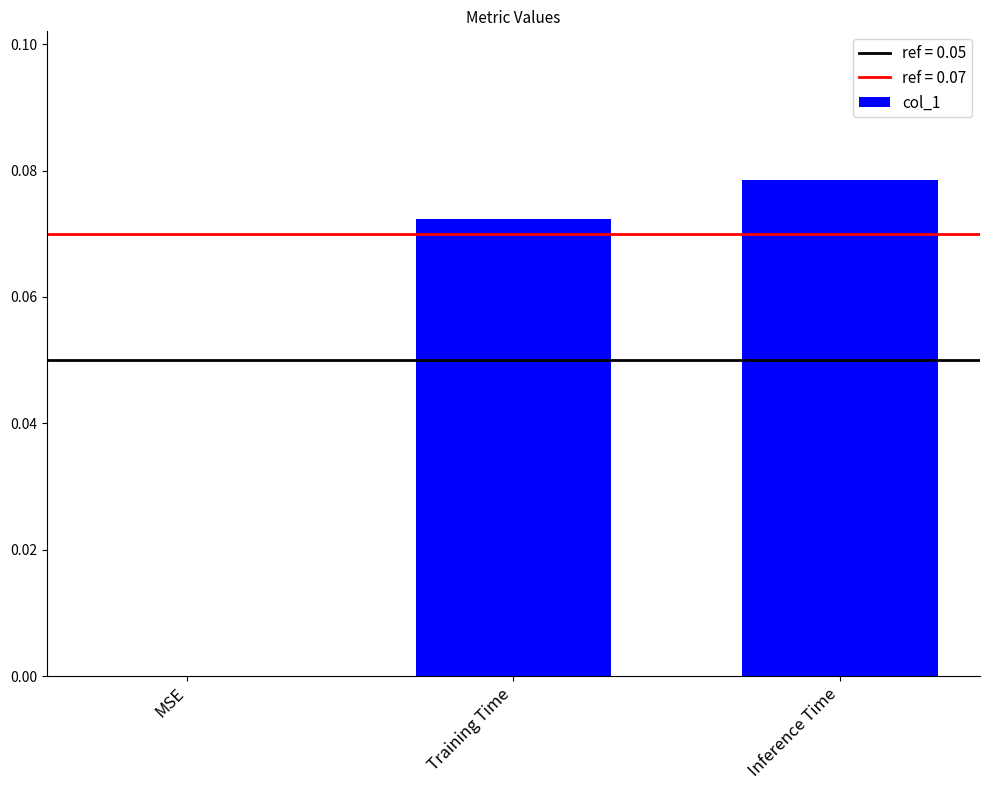

The chart shows a value of 0.0 at MSE. True or false?

True